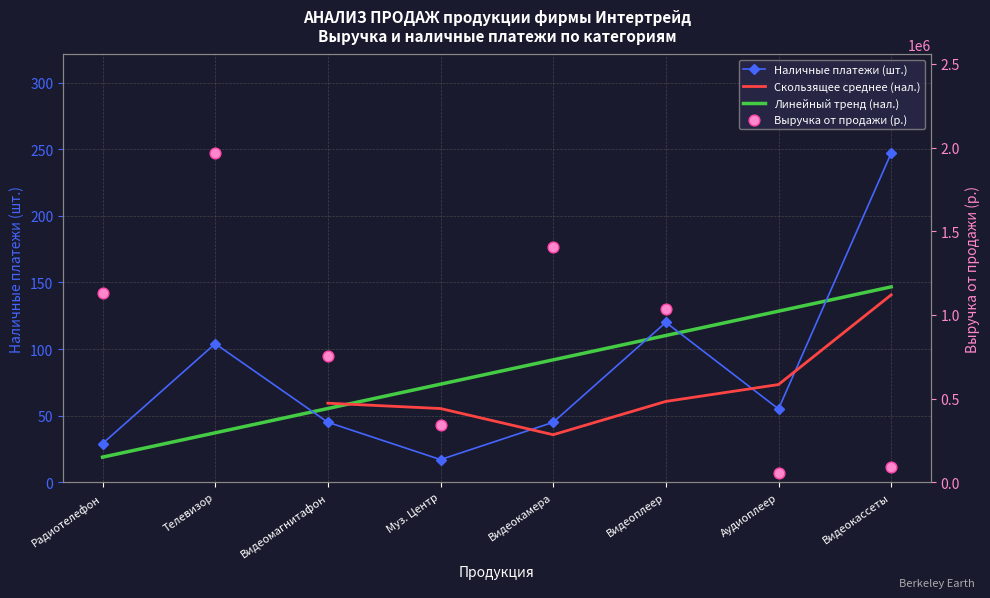

At which category is the sum across all series the highest?

Телевизор